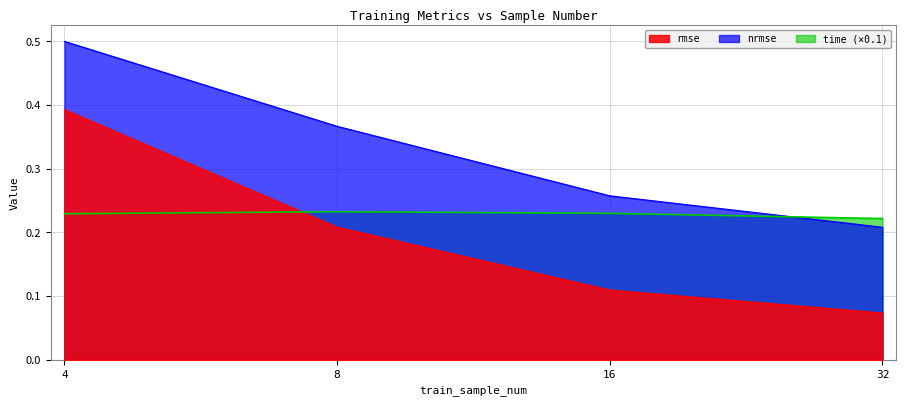

How many lines are shown in the chart?

3